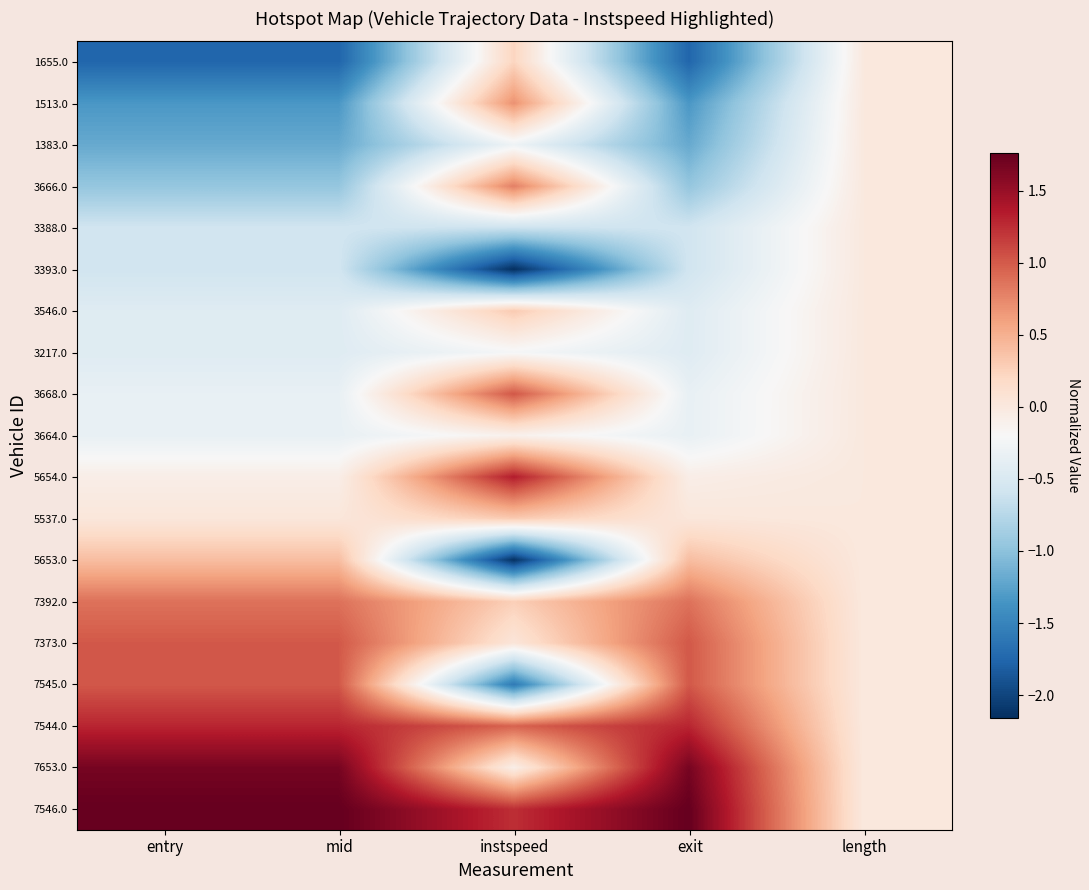

Reading left to right, extract all data points from this chart.

1655.0: entry=-1.8	mid=-1.8	instspeed=0.2	exit=-1.8	length=-0.0
1513.0: entry=-1.3	mid=-1.3	instspeed=0.7	exit=-1.3	length=-0.0
1383.0: entry=-1.2	mid=-1.2	instspeed=-0.3	exit=-1.2	length=-0.0
3666.0: entry=-1.0	mid=-1.0	instspeed=0.8	exit=-1.0	length=-0.0
3388.0: entry=-0.6	mid=-0.6	instspeed=-0.6	exit=-0.6	length=-0.0
3393.0: entry=-0.6	mid=-0.6	instspeed=-2.2	exit=-0.6	length=-0.0
3546.0: entry=-0.4	mid=-0.4	instspeed=0.3	exit=-0.4	length=-0.0
3217.0: entry=-0.4	mid=-0.4	instspeed=-0.2	exit=-0.4	length=-0.0
3668.0: entry=-0.3	mid=-0.3	instspeed=1.0	exit=-0.3	length=-0.0
3664.0: entry=-0.3	mid=-0.3	instspeed=-0.1	exit=-0.3	length=-0.0
5654.0: entry=-0.1	mid=-0.1	instspeed=1.3	exit=-0.1	length=-0.0
5537.0: entry=0.0	mid=0.0	instspeed=0.3	exit=0.0	length=-0.0
5653.0: entry=0.4	mid=0.4	instspeed=-2.1	exit=0.4	length=-0.0
7392.0: entry=0.9	mid=0.9	instspeed=0.3	exit=0.9	length=-0.0
7373.0: entry=1.0	mid=1.0	instspeed=0.0	exit=1.0	length=-0.0
7545.0: entry=1.0	mid=1.0	instspeed=-1.6	exit=1.0	length=-0.0
7544.0: entry=1.3	mid=1.3	instspeed=1.0	exit=1.3	length=-0.0
7653.0: entry=1.7	mid=1.7	instspeed=-0.1	exit=1.7	length=-0.0
7546.0: entry=1.8	mid=1.8	instspeed=1.2	exit=1.8	length=-0.0